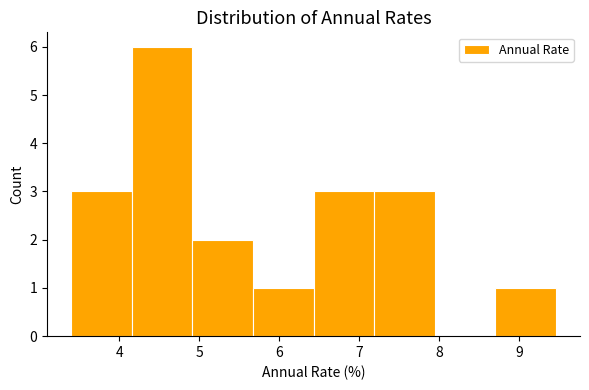

How tall is the bar that spans 3.4 to 4.2 on the x-axis? Neither the bar edges nor the heights are printed on the chart, so give them approximately, as read against the axes.

3